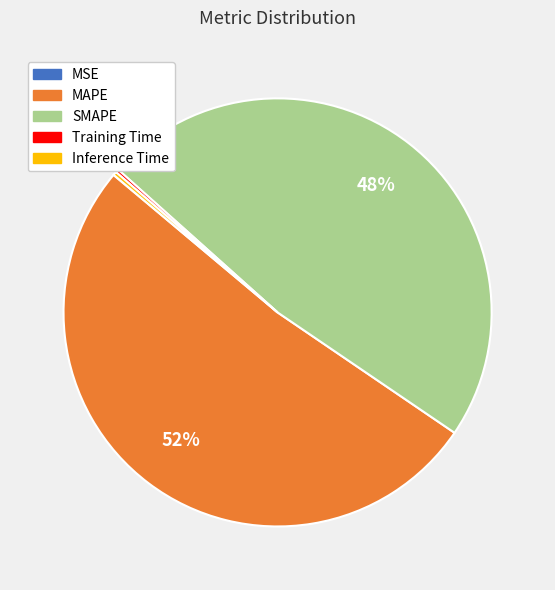

What is the largest slice in the pie chart?

MAPE